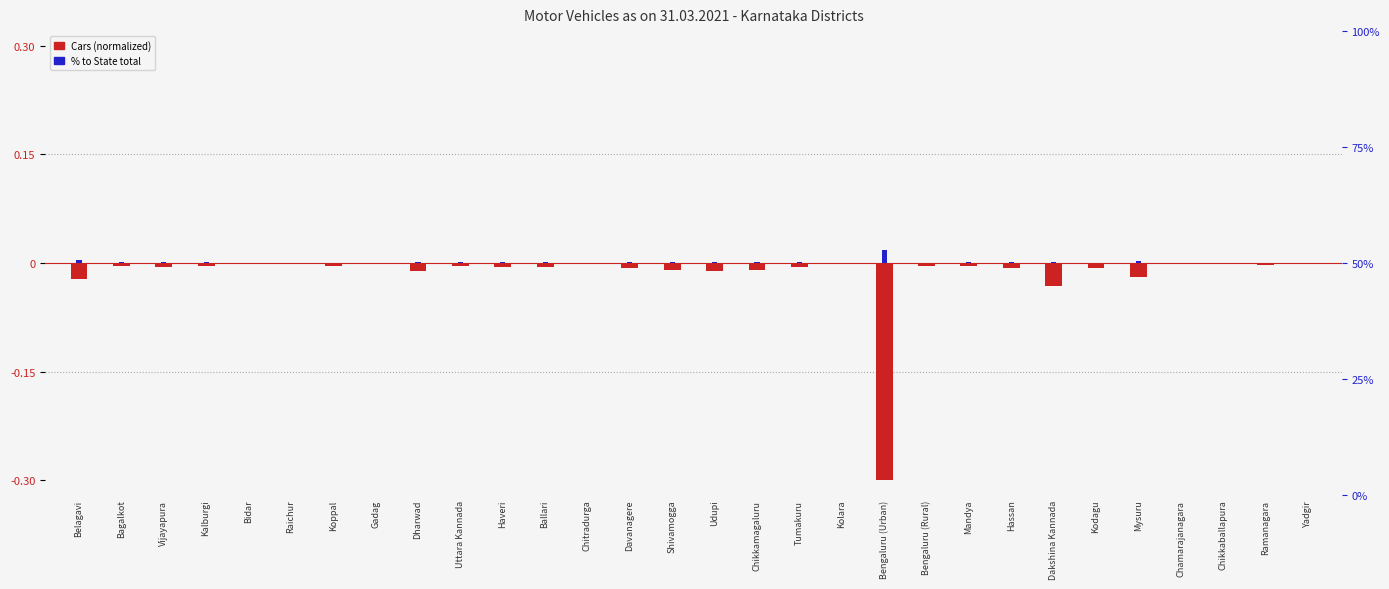

What position from the left is Dharwad?

9